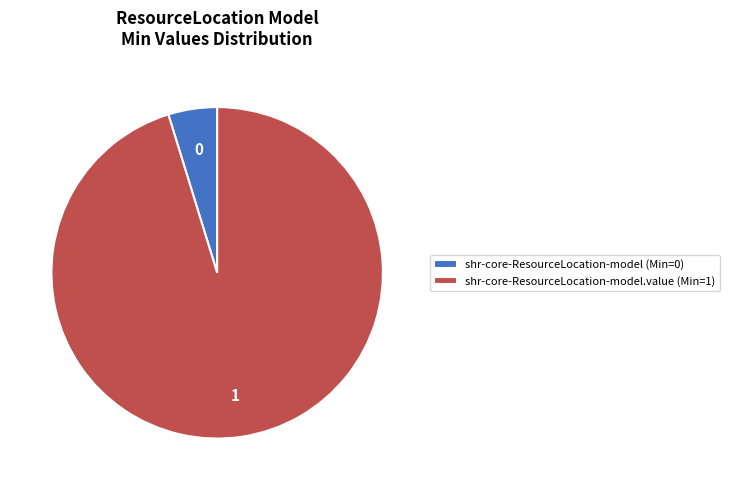

Rank the categories by value from highest to lowest.

shr-core-ResourceLocation-model.value (Min=1), shr-core-ResourceLocation-model (Min=0)